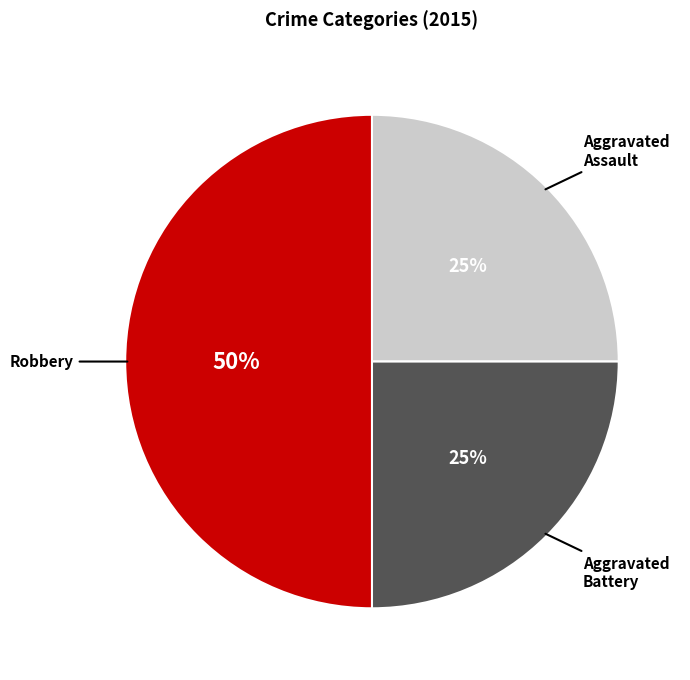

To the nearest percent, what is the difference between the largest and smallest slice percentages?

25%